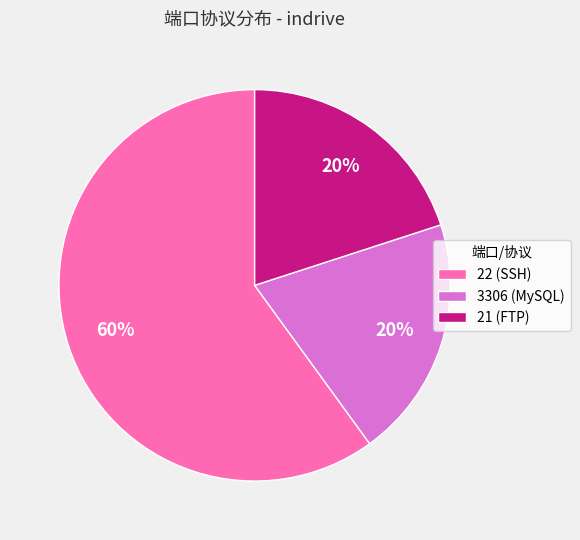

Count the number of slices in the pie.

3